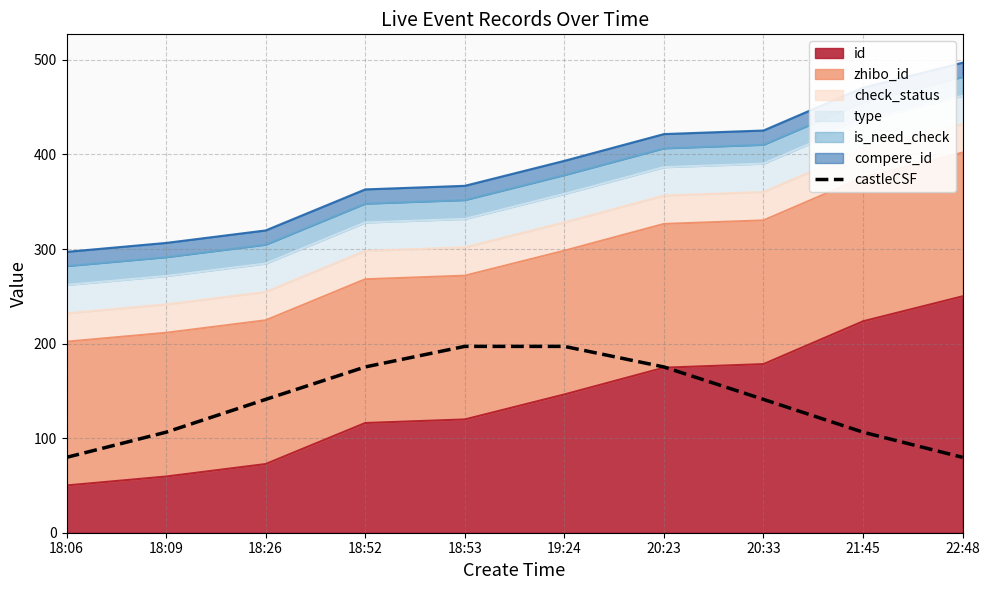

True or false: the data shows 197.0 at 19:24.

True